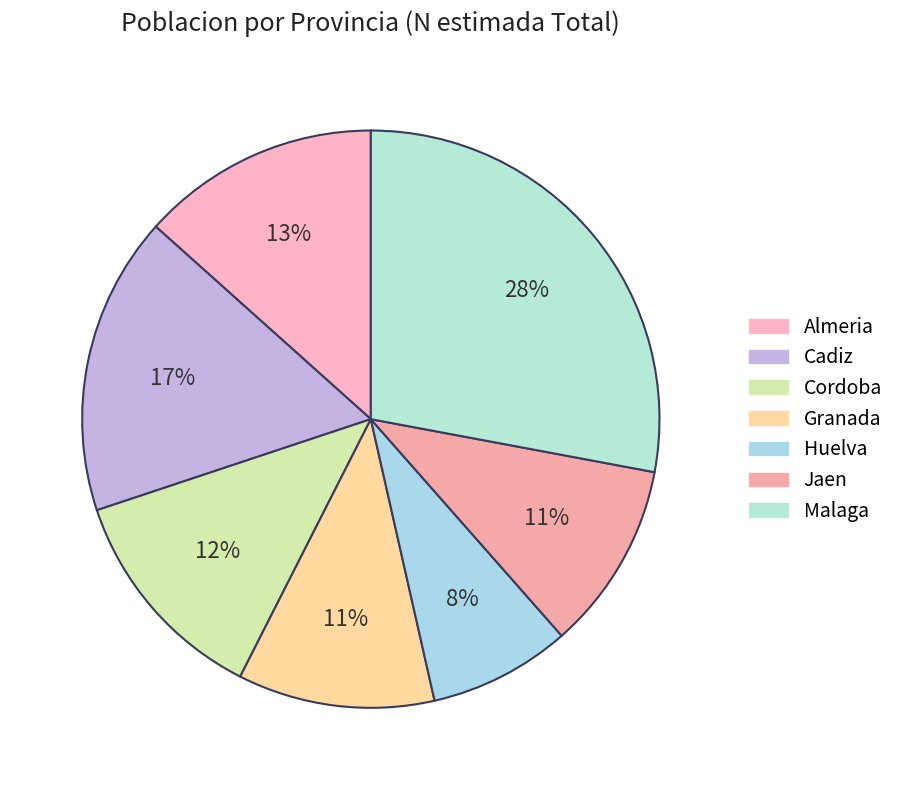

The Malaga slice represents 28% of the pie. True or false?

True